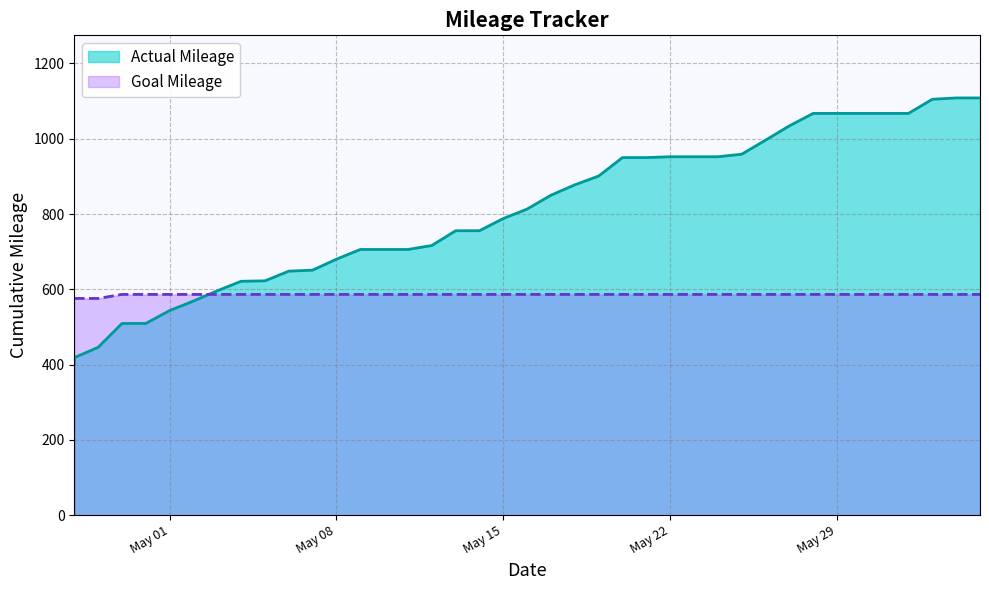

Which category has the highest value in the Goal Mileage series?

4/29/2012